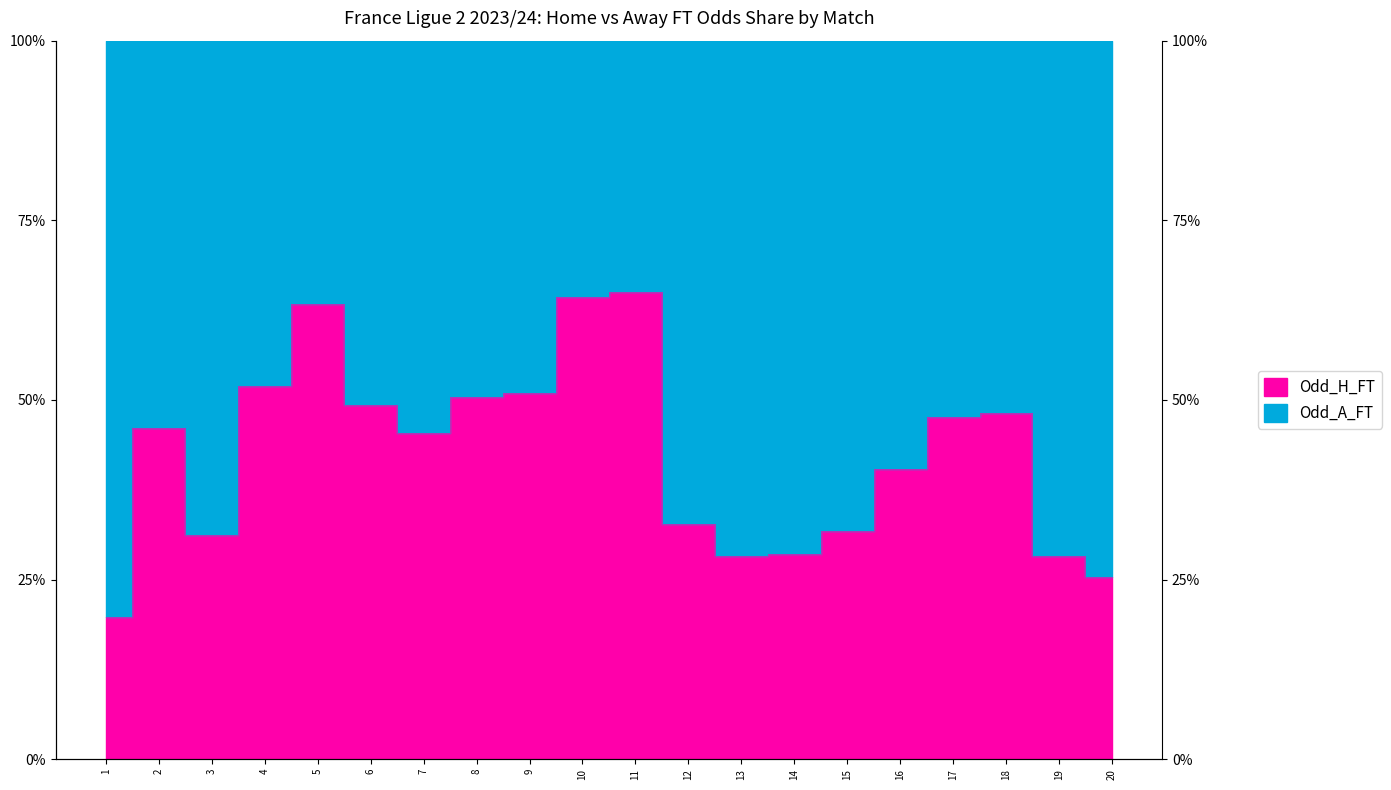

Rank the categories by value from lowest to highest.

1, 20, 13, 19, 14, 3, 15, 12, 16, 7, 2, 17, 18, 6, 8, 9, 4, 5, 10, 11